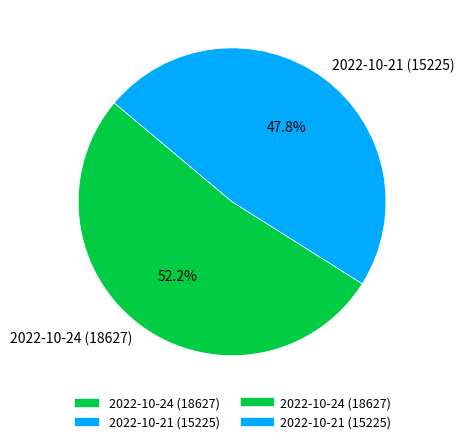

Is it true that 2022-10-24 (18627) is 66% of the pie?

False